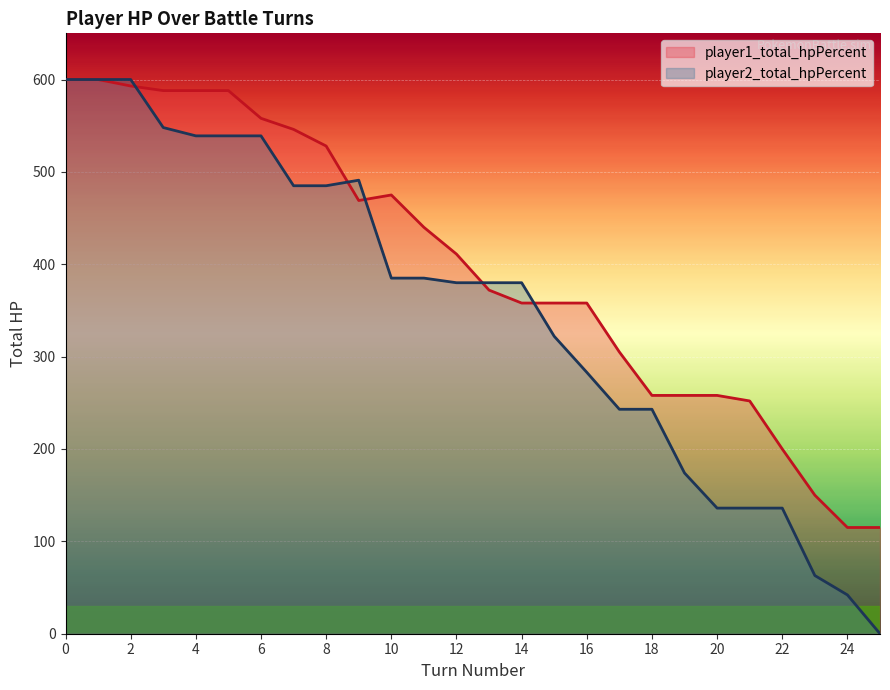

Is it true that player1_total_hpPercent equals 404 at 0?

False